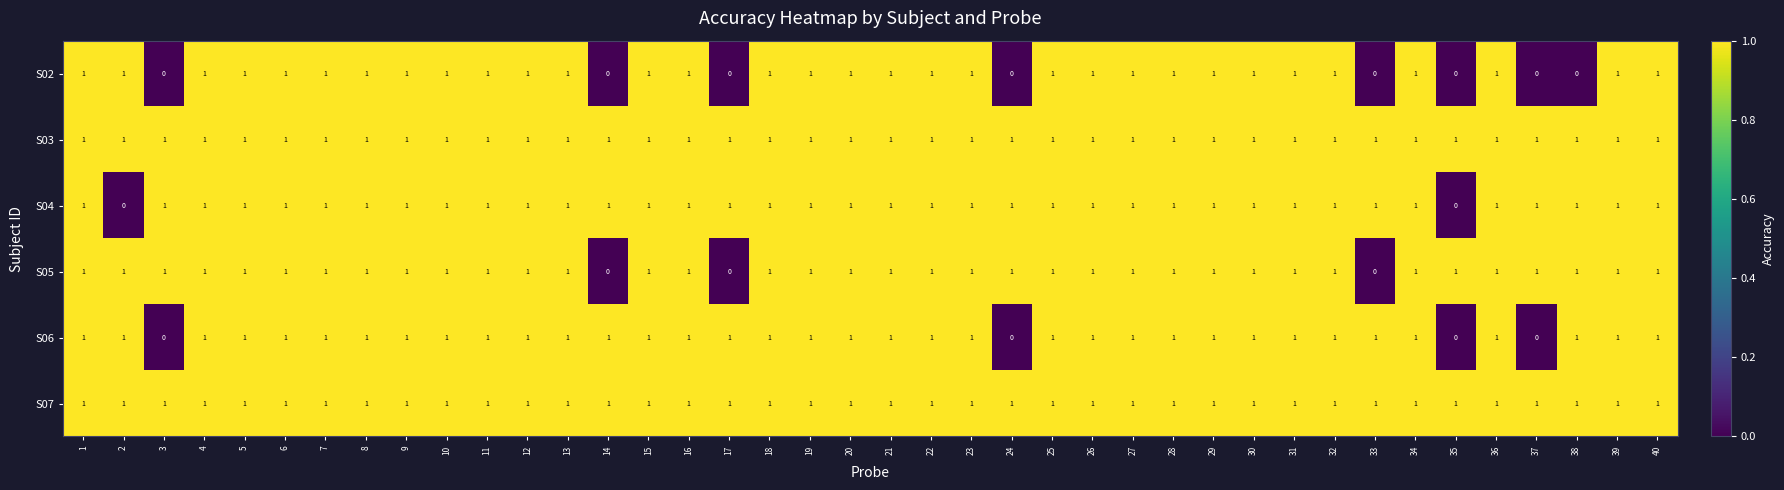

At how many categories does at least one series exceed 0?

40